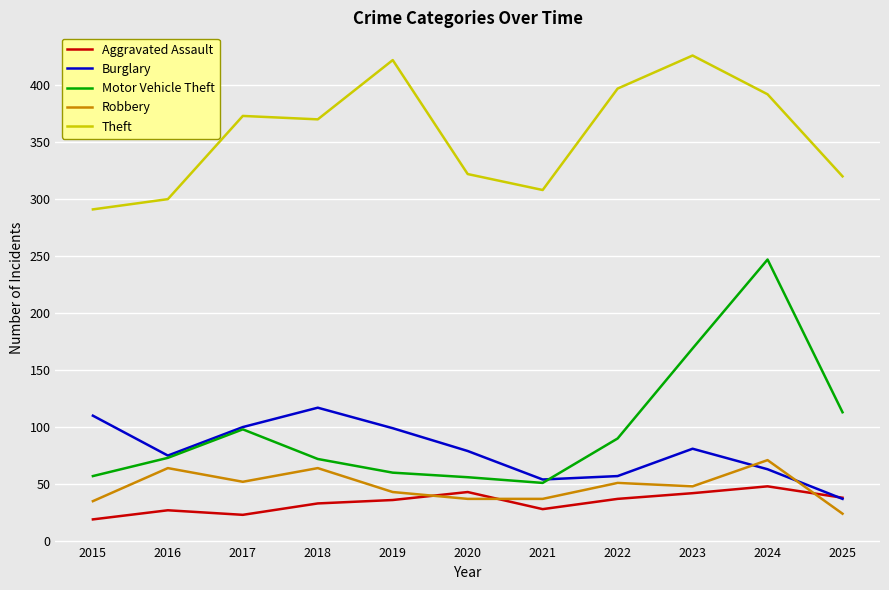

What is the spread (max minus min) of values at 2022?

360